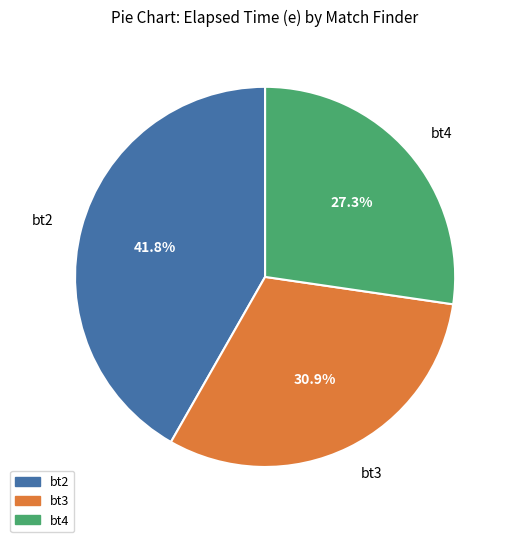

What is the total percentage of bt4 and bt2?

69.1%